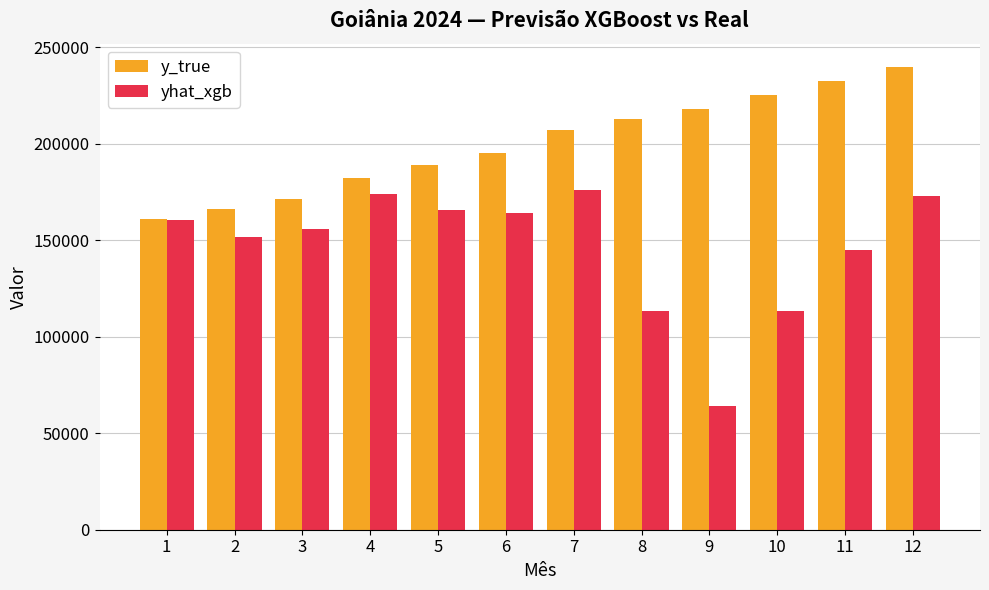

The y_true series shows 70689.4 at 9. True or false?

False